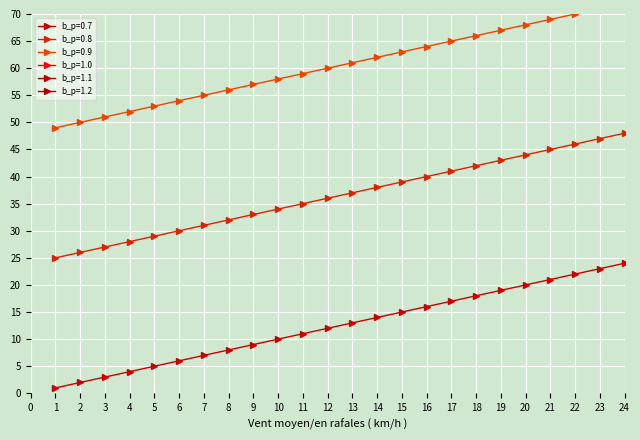

What is the spread (max minus min) of values at 11?

120